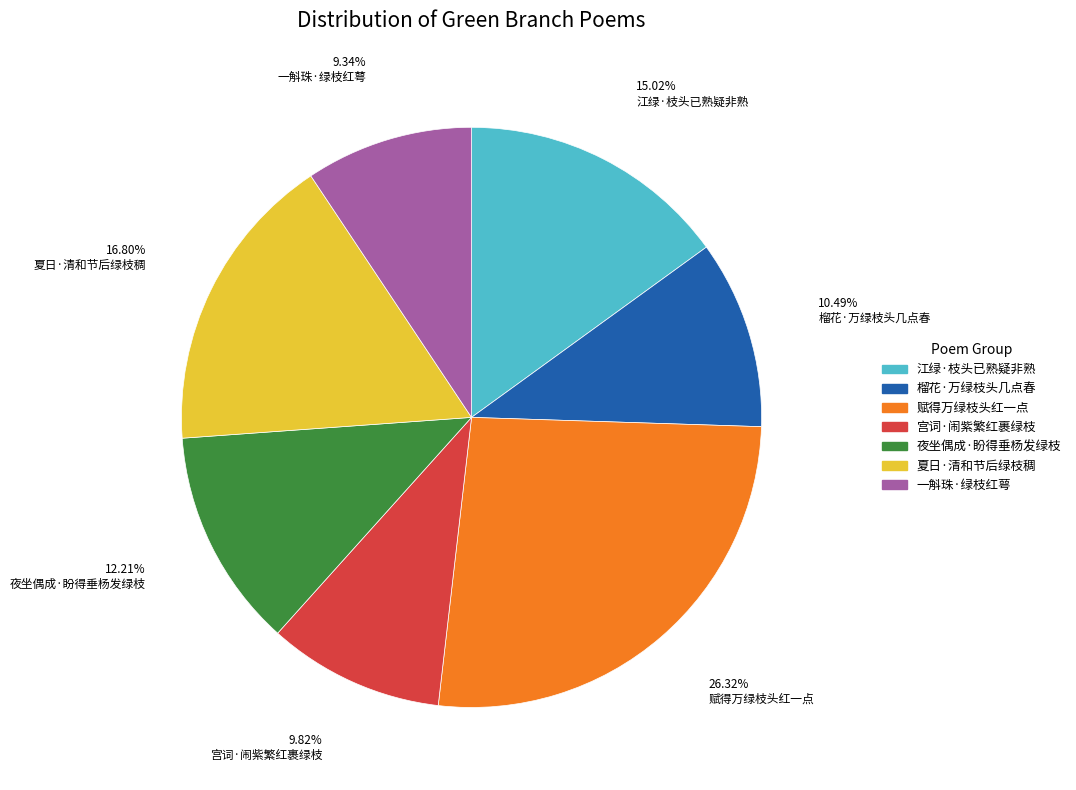

Count the number of slices in the pie.

7